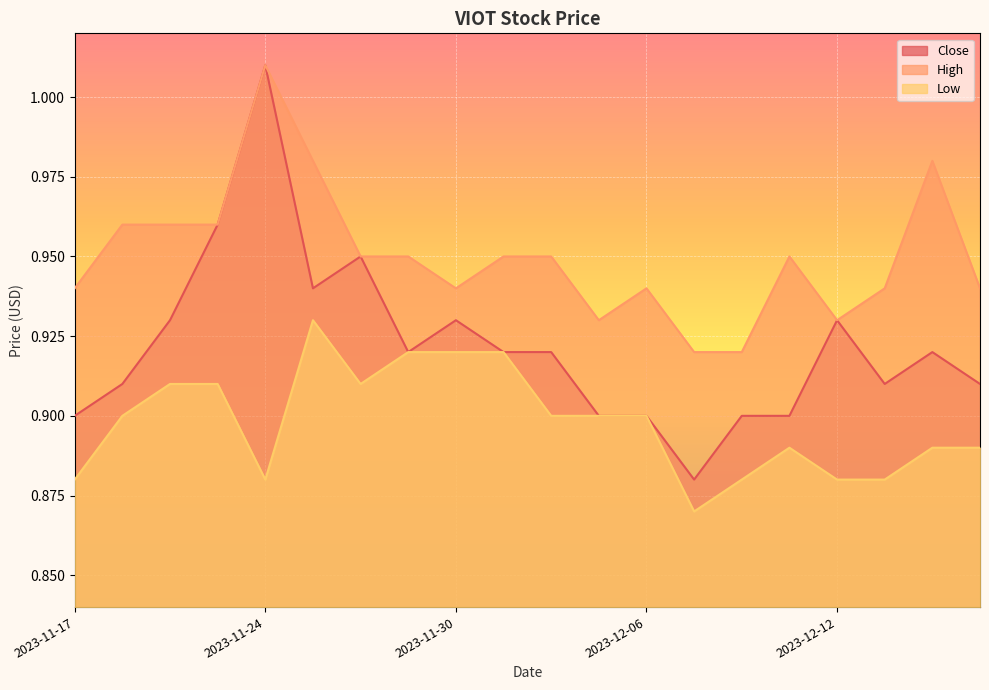

Where is Close nearest to the value 0?

2023-12-07